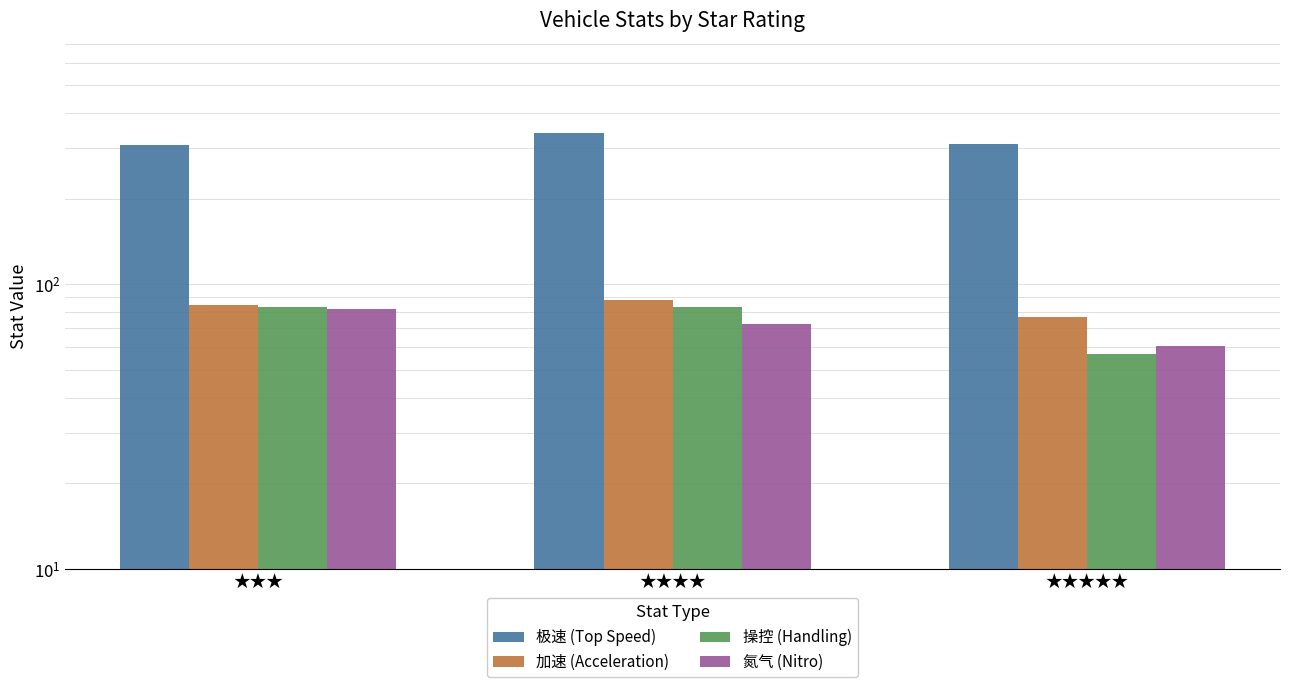

What is the difference between the highest and lowest values at ★★★?

226.6